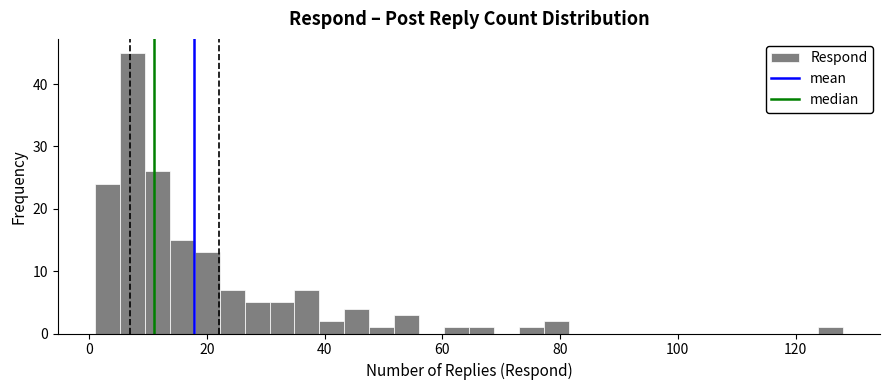

Read against the x-axis, roughly where is the centre of the tallest bar?

8